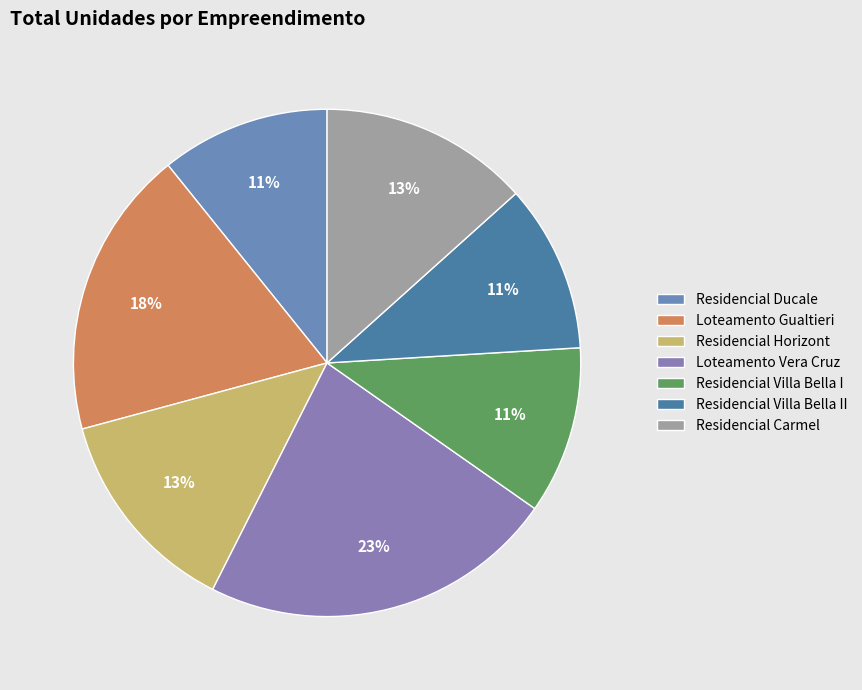

To the nearest percent, what percentage of the pie is Residencial Horizont?

13%